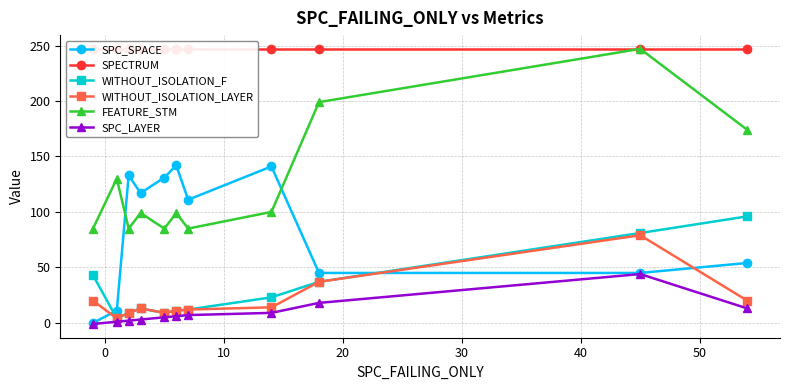

List the series in order of their peak value, lowest first.

SPC_LAYER, WITHOUT_ISOLATION_LAYER, WITHOUT_ISOLATION_F, SPC_SPACE, SPECTRUM, FEATURE_STM